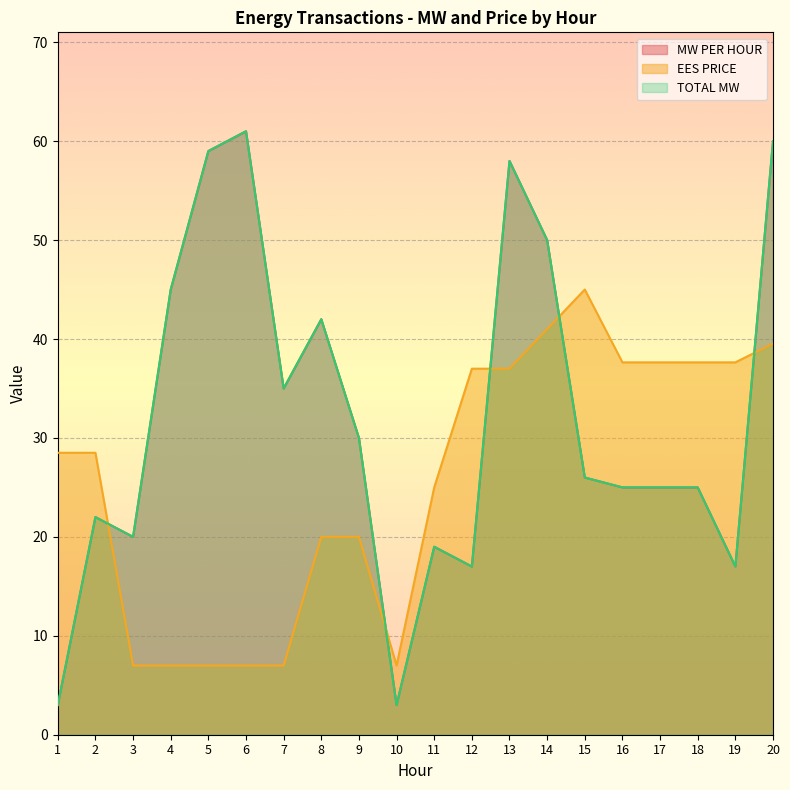

What is the value of the TOTAL MW point at the 7th from the left?

35.0